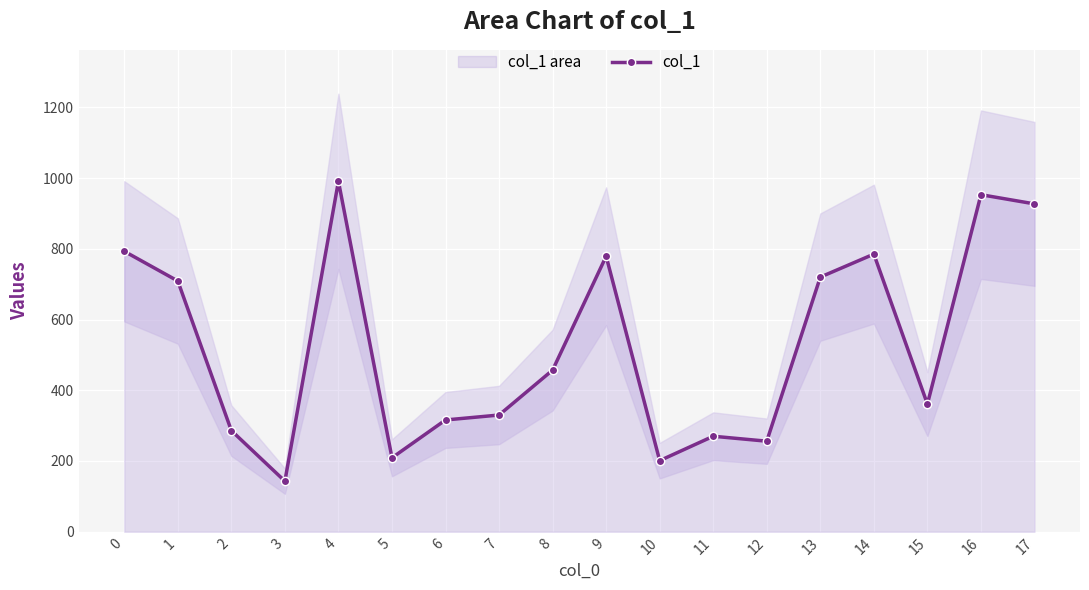

Between 12 and 11, which is larger?

11